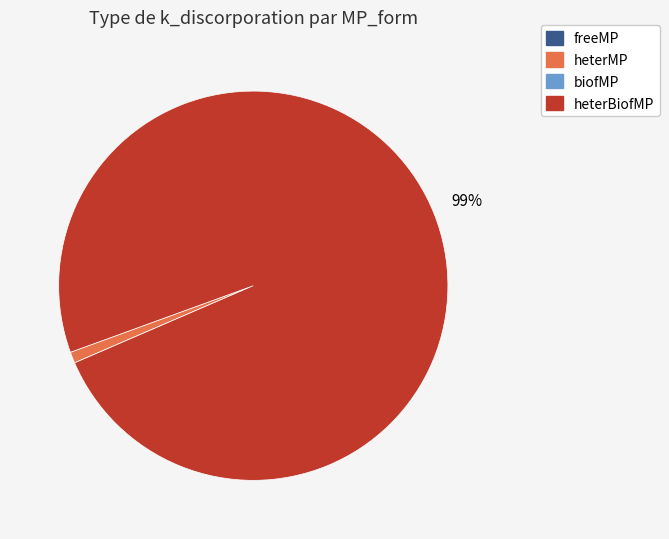

To the nearest percent, what is the average slice percentage?

25%